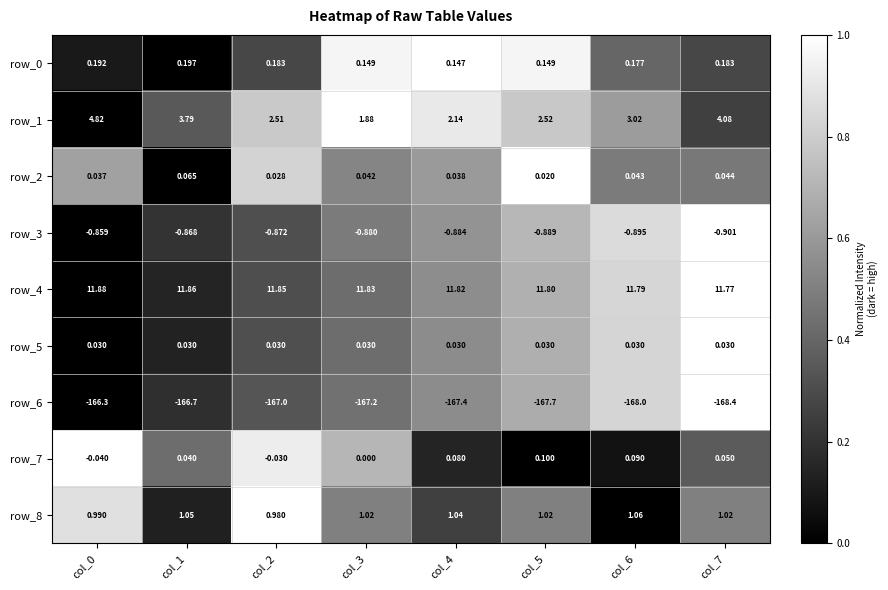

How many categories are shown in the chart?

8